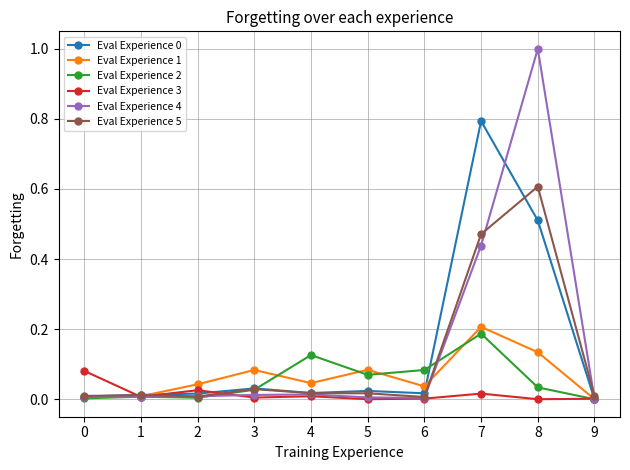

Is the value of Eval Experience 4 at 3 greater than the value of Eval Experience 1 at 2?

No